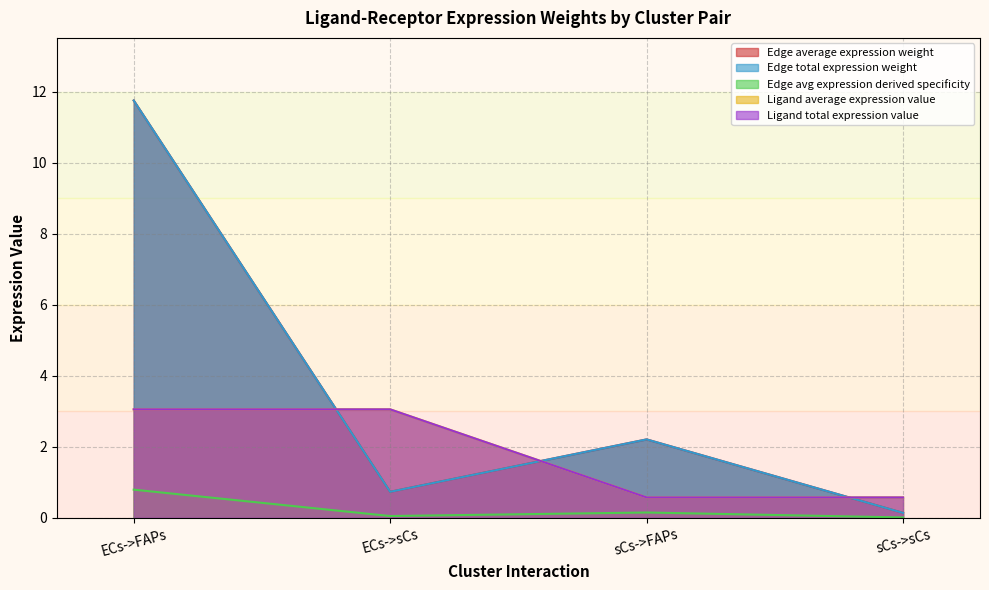

Reading left to right, extract all data points from this chart.

Edge average expression weight: ECs->FAPs=11.7	ECs->sCs=0.7	sCs->FAPs=2.2	sCs->sCs=0.1
Edge total expression weight: ECs->FAPs=11.7	ECs->sCs=0.7	sCs->FAPs=2.2	sCs->sCs=0.1
Edge avg expression derived specificity: ECs->FAPs=0.8	ECs->sCs=0.0	sCs->FAPs=0.1	sCs->sCs=0.0
Ligand average expression value: ECs->FAPs=3.1	ECs->sCs=3.1	sCs->FAPs=0.6	sCs->sCs=0.6
Ligand total expression value: ECs->FAPs=3.1	ECs->sCs=3.1	sCs->FAPs=0.6	sCs->sCs=0.6